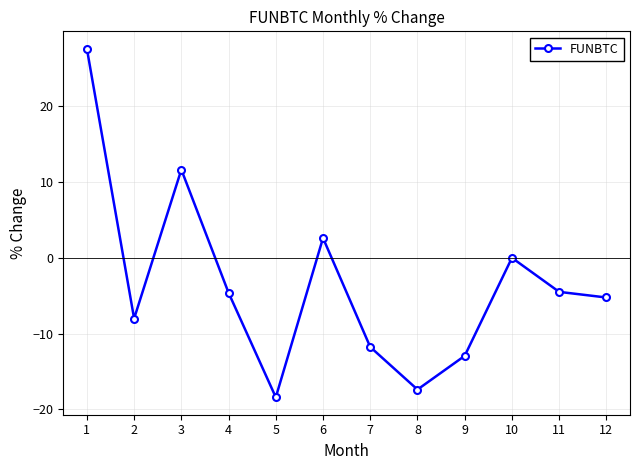

What is the value of the 7th point from the left?

-11.8